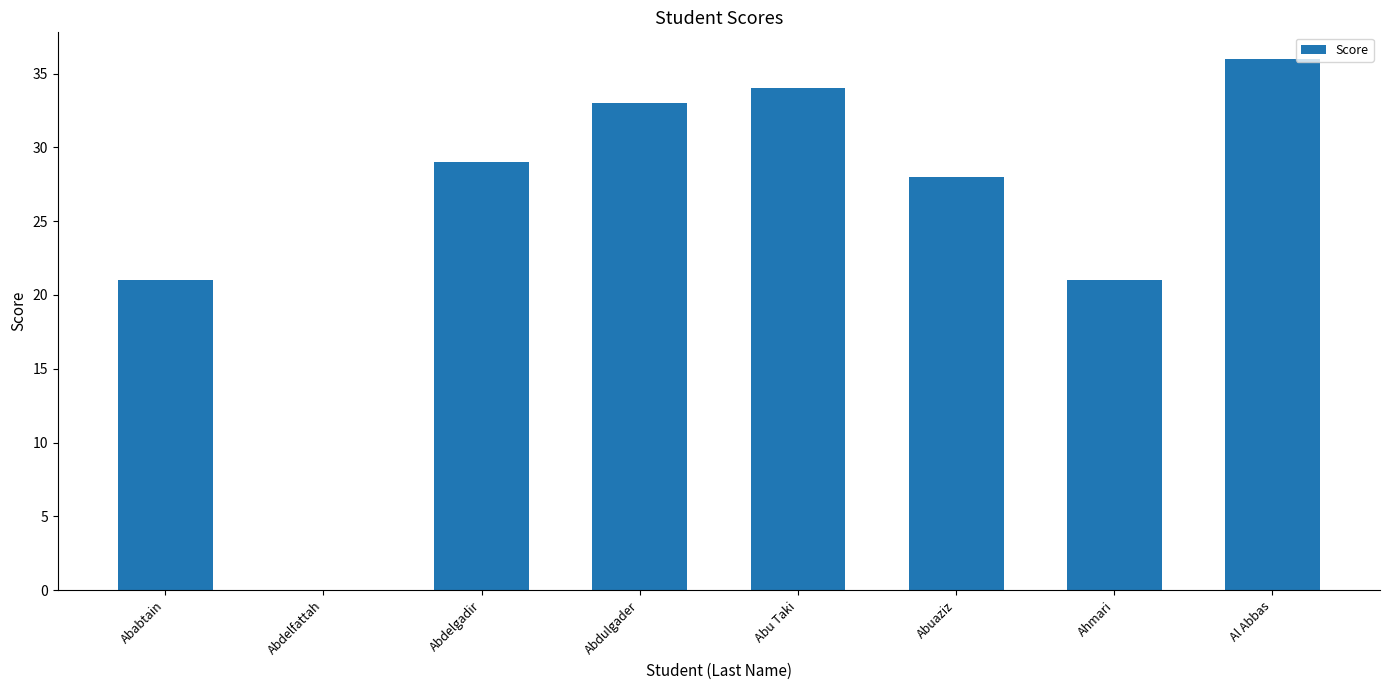

Reading left to right, extract all data points from this chart.

21	0	29	33	34	28	21	36